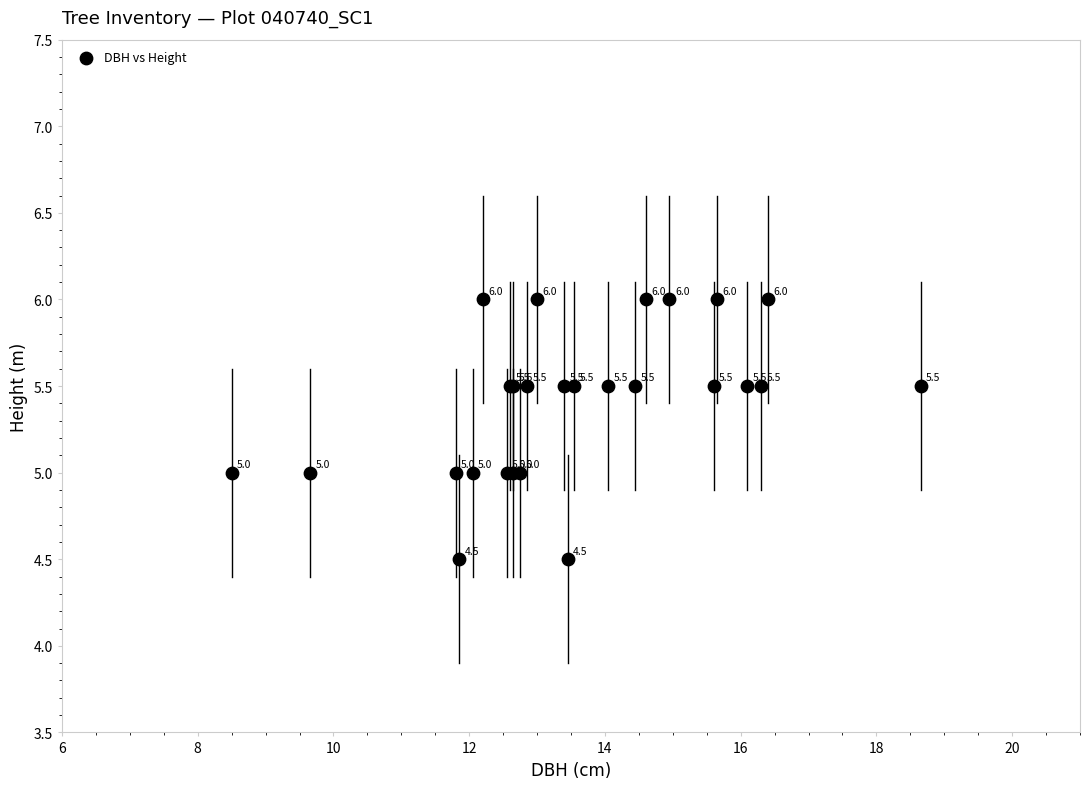

What Y value in the scatter plot is closest to 5?

5.0